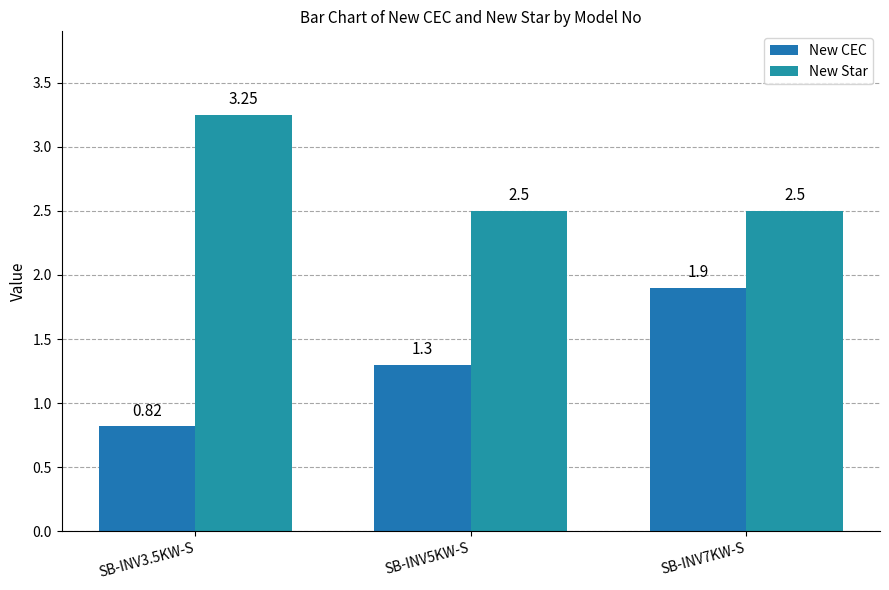

Reading right to left, transcribe all the data shown in this chart.

New CEC: 1.9	1.3	0.8
New Star: 2.5	2.5	3.2